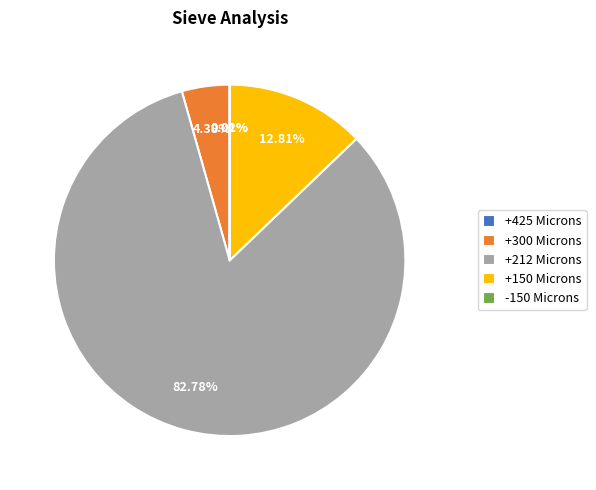

What is the total percentage of +212 Microns and +300 Microns?

87.2%